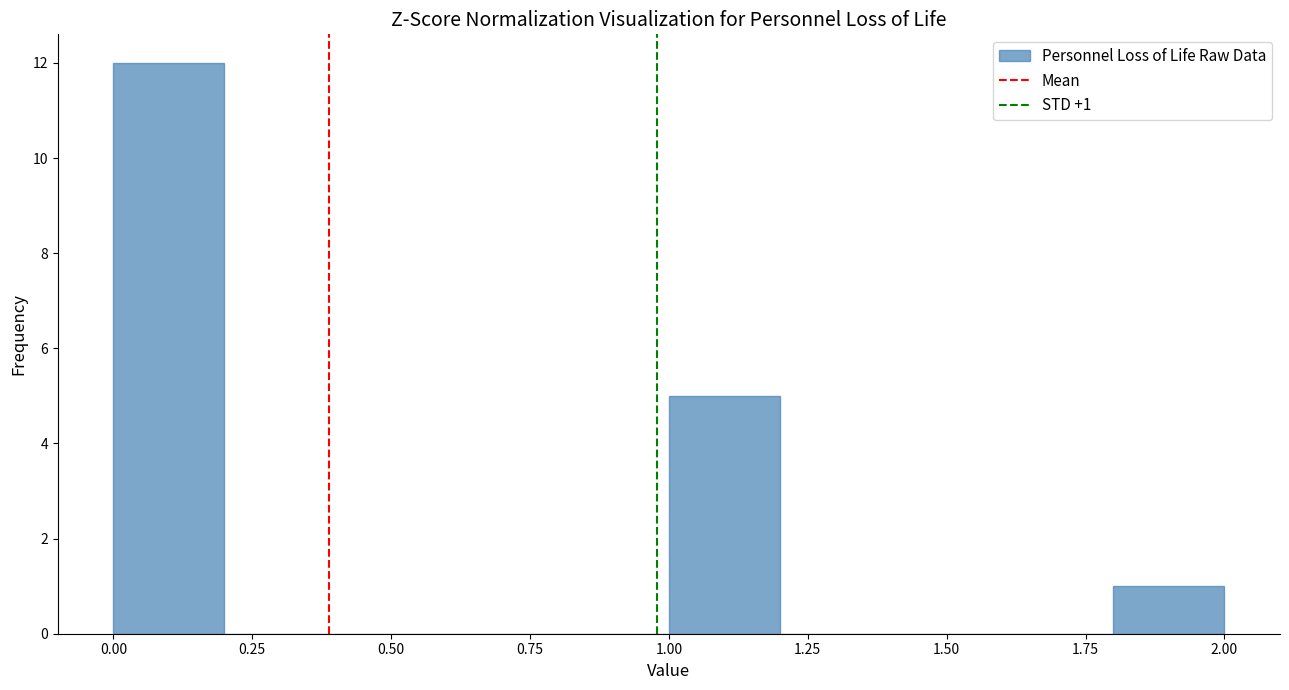

Which range on the x-axis has the tallest bar?

0.0 to 0.2